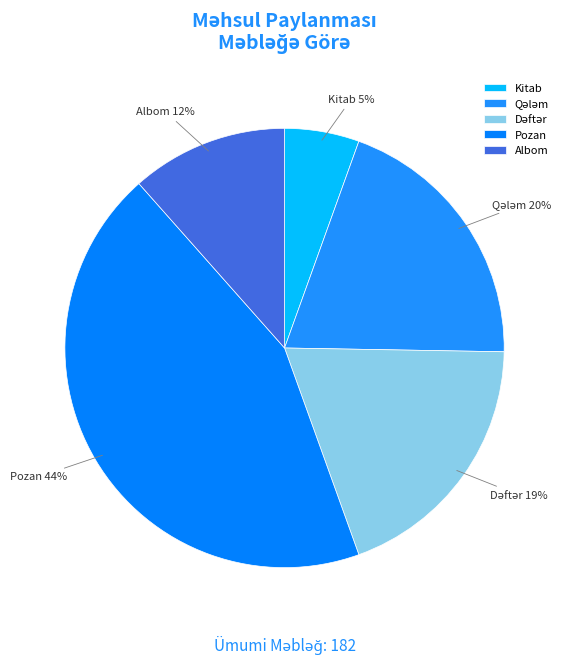

To the nearest percent, what percentage of the pie is Kitab?

5%